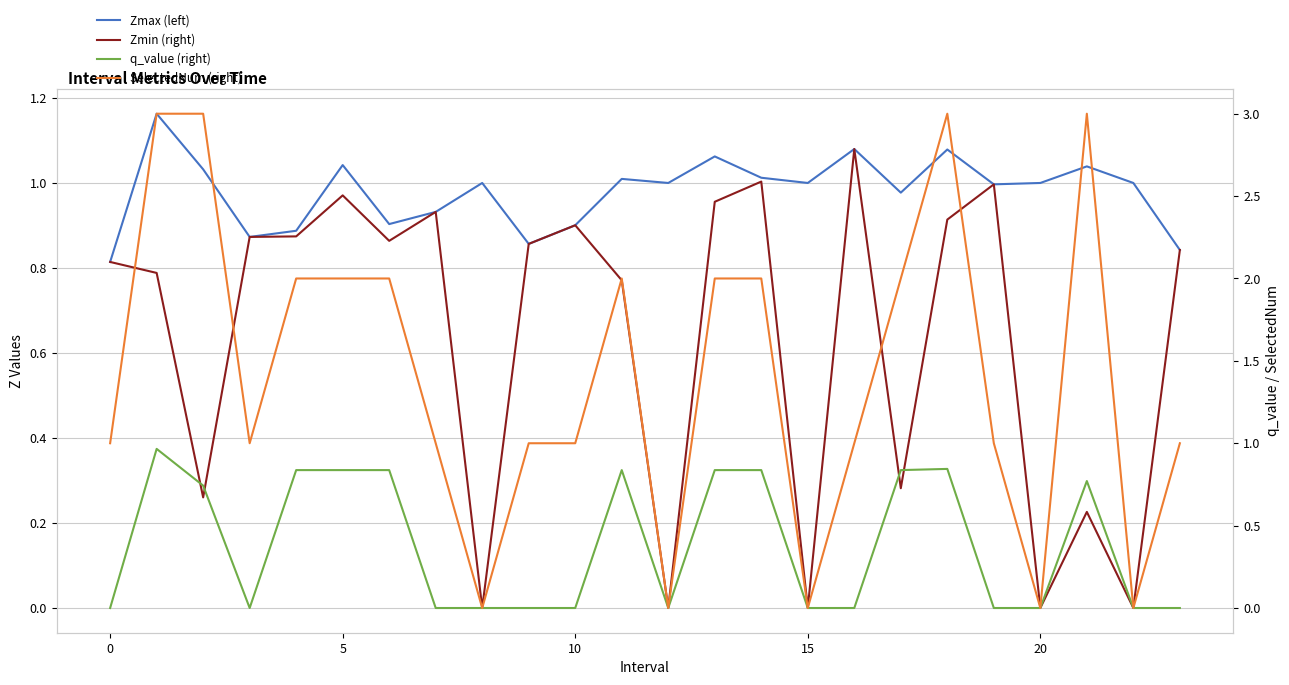

Which series has the largest total across all categories?

SelectedNum (right)